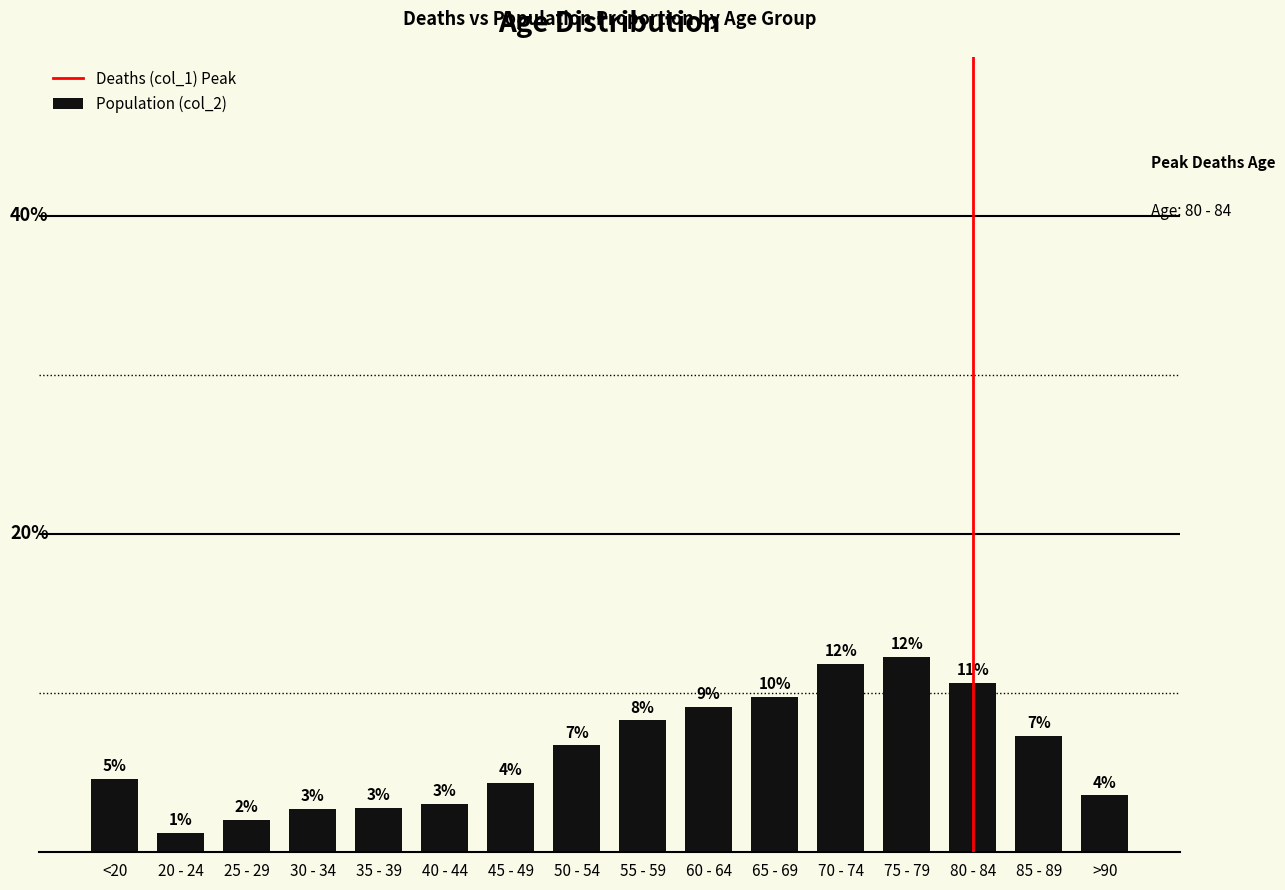

What is the difference between the values at 85 - 89 and 30 - 34?

4.6